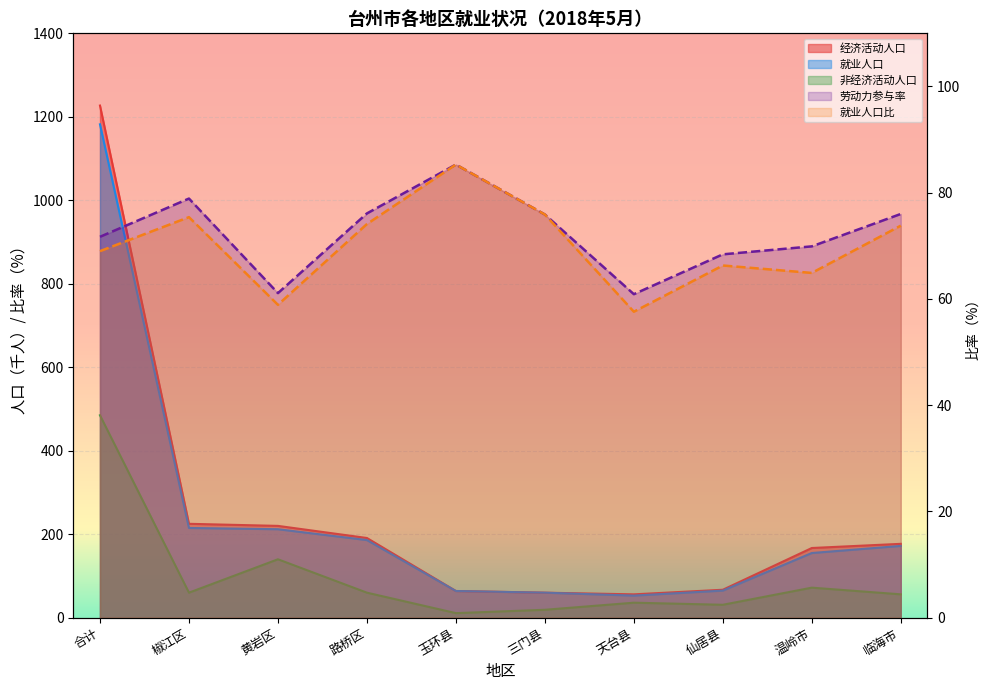

How many intersections are there between 经济活动人口 and 劳动力参与率?

2